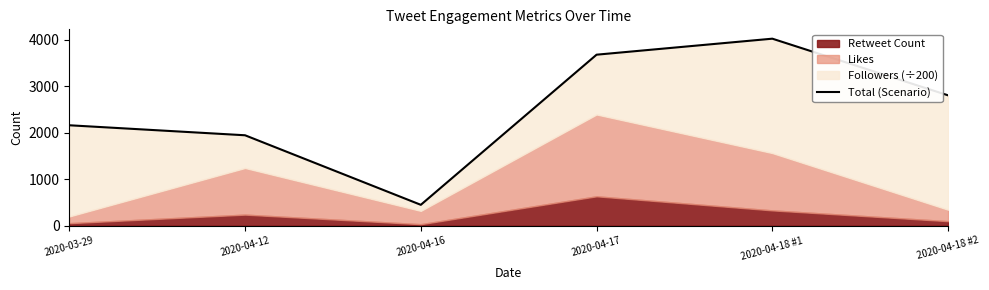

Which category has the highest value across all series?

2020-04-18 #1